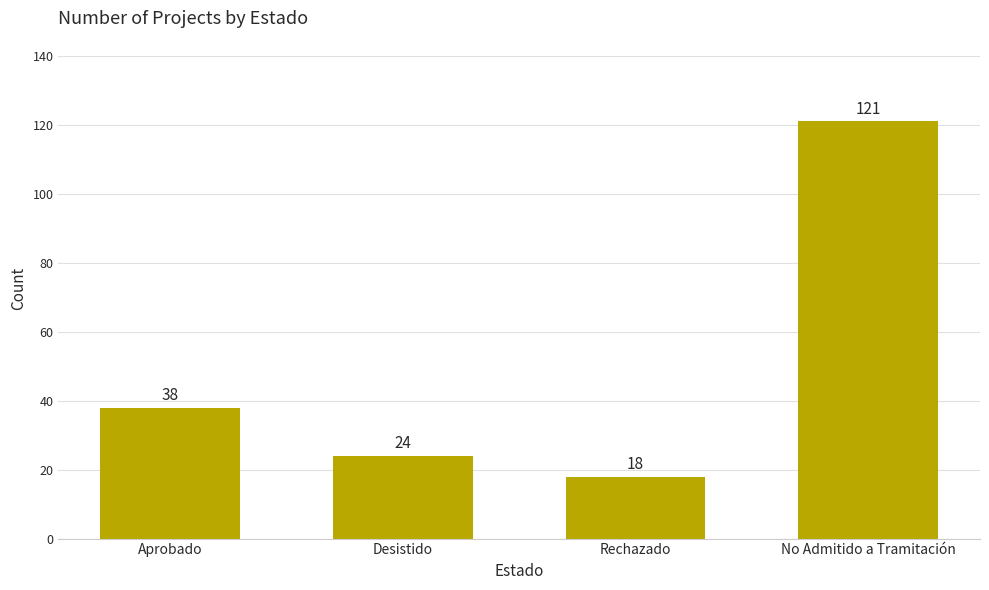

The chart shows a value of 121 at No Admitido a Tramitación. True or false?

True